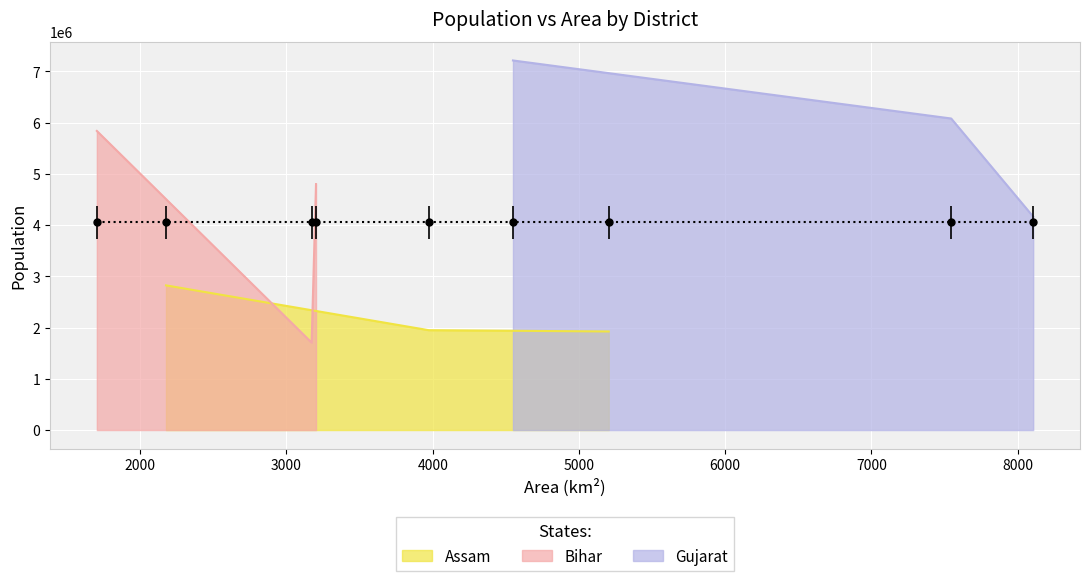

List the series in order of their peak value, highest first.

Gujarat, Bihar, Assam